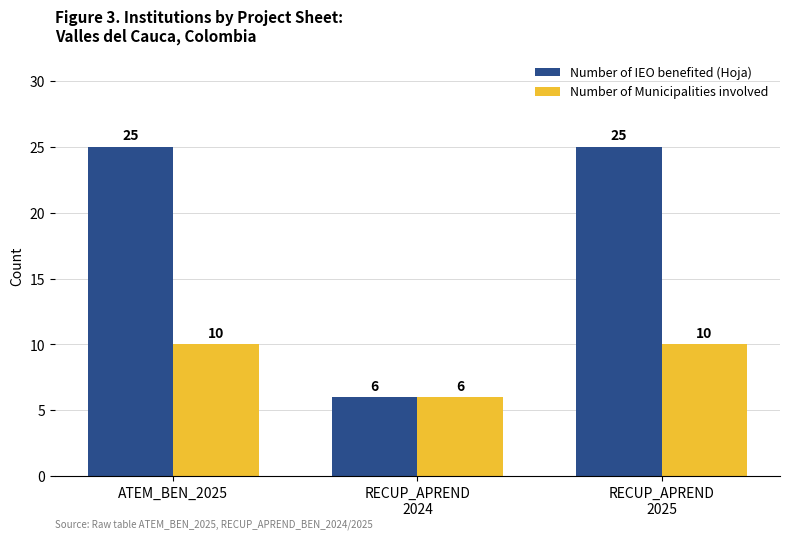

What is the label of the 1st bar from the left?

ATEM_BEN_2025